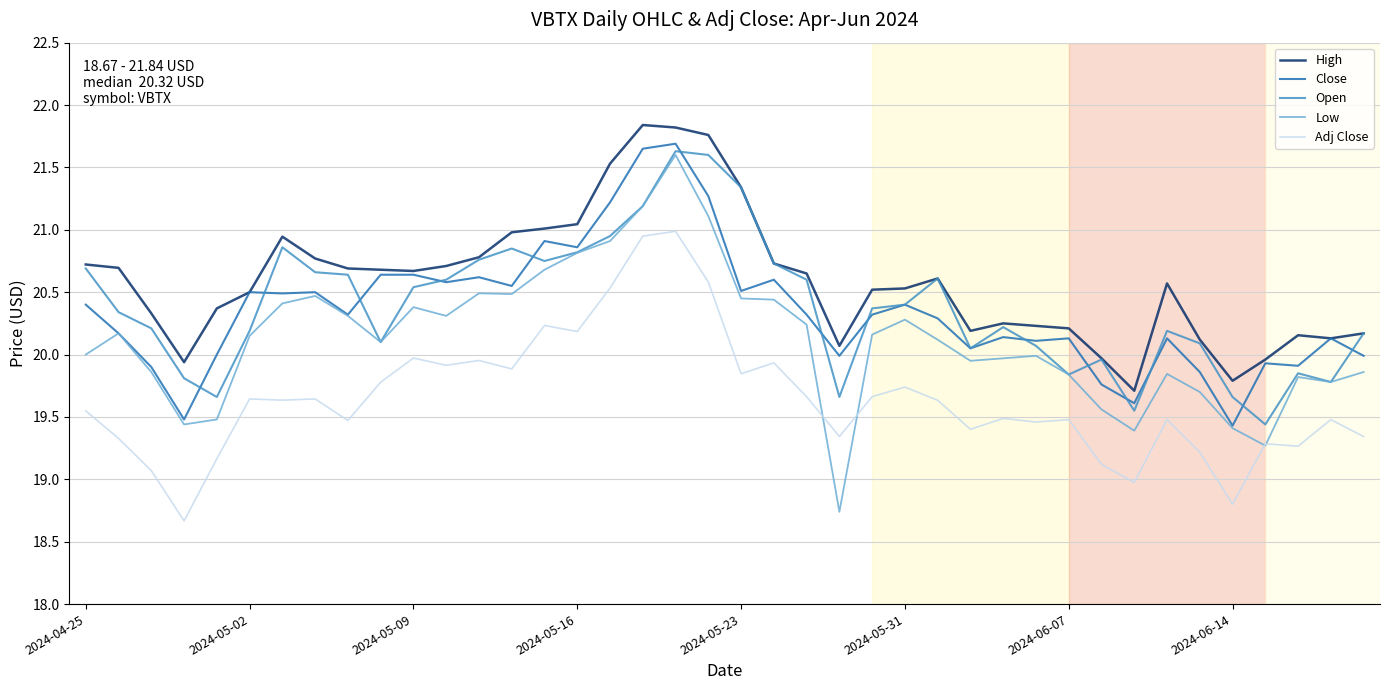

Which series has the largest total across all categories?

High